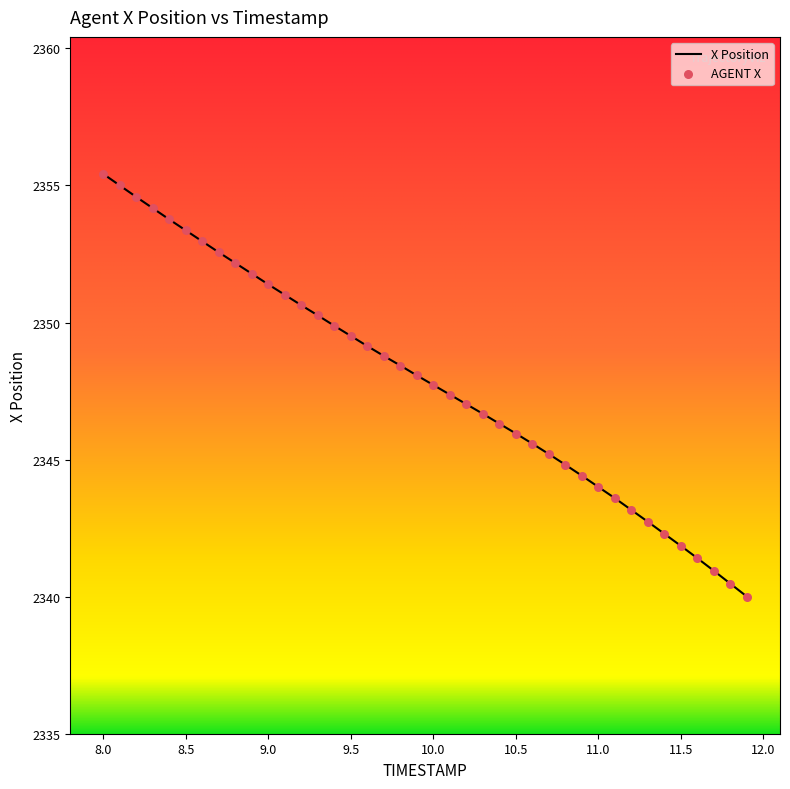

What is the greatest value displayed?

2355.4